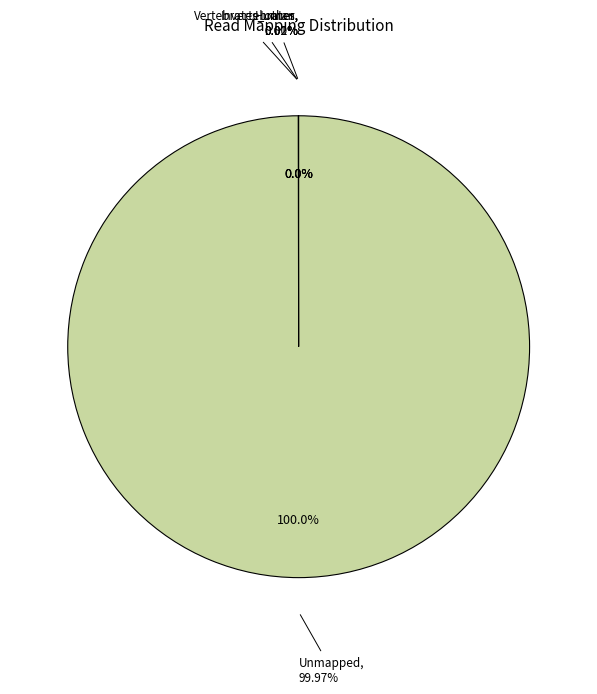

Which category has the smallest portion of the pie?

Vertebrates_mammals